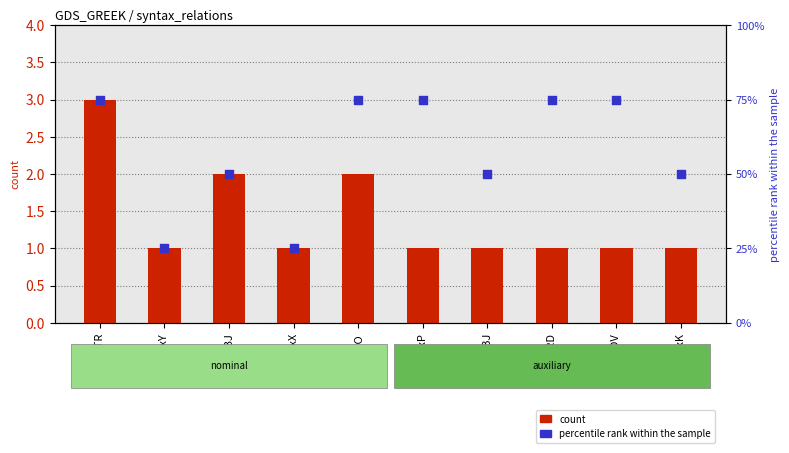

What is the total value across all series at OBJ?

51